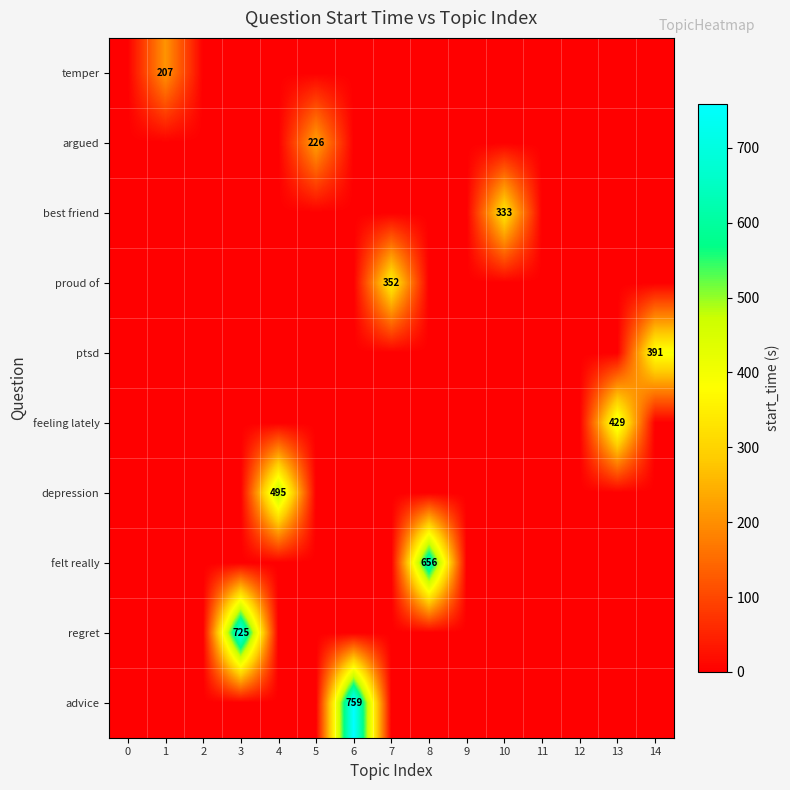

Which series has the largest range (max minus min)?

advice